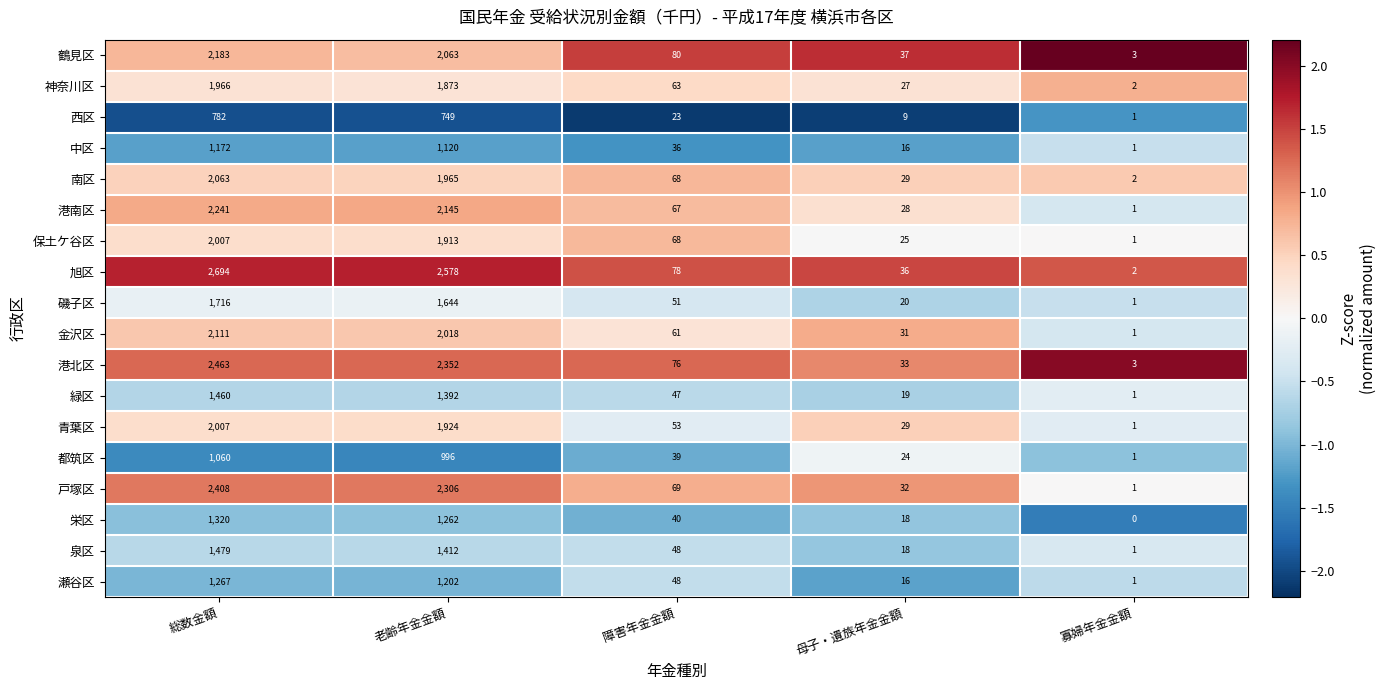

Which category has the lowest value in the 戸塚区 series?

寡婦年金金額